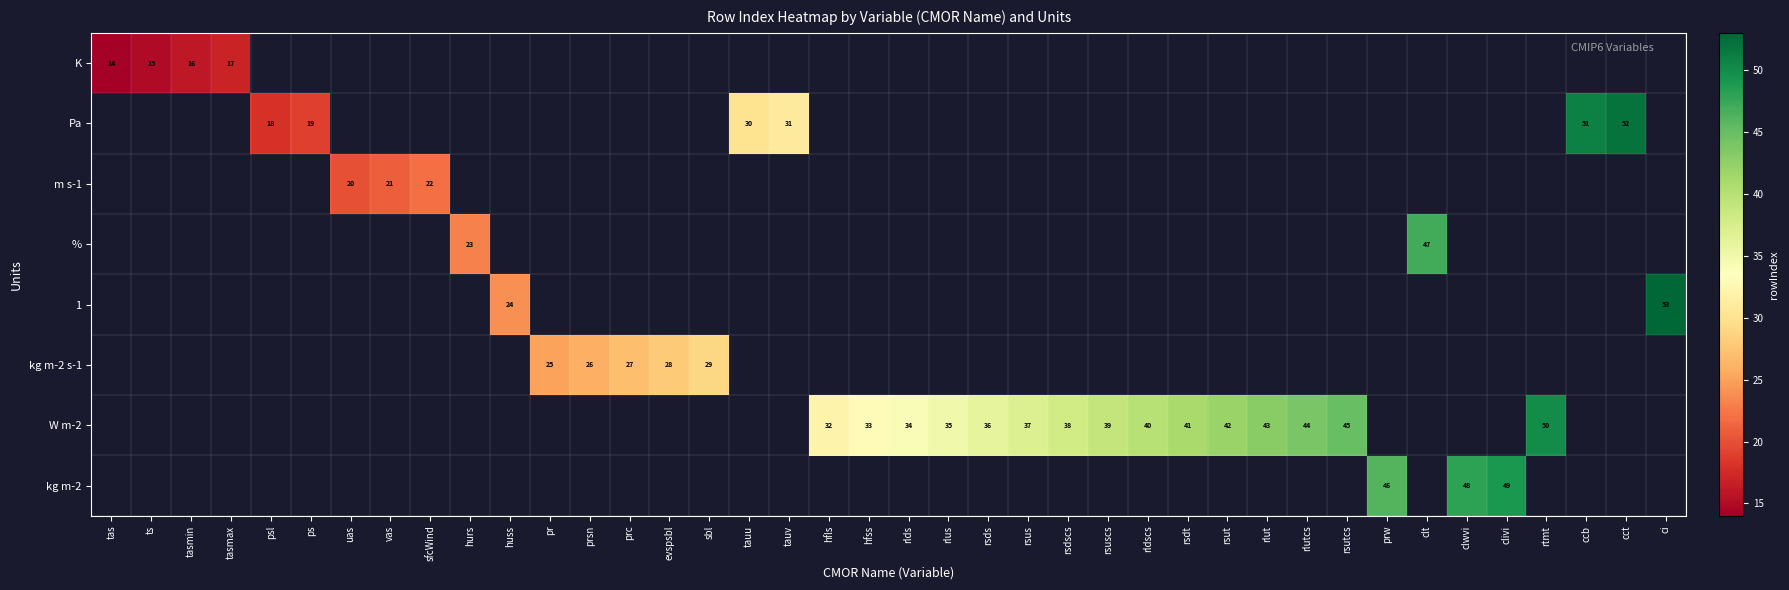

Which category has the lowest value across all series?

tas